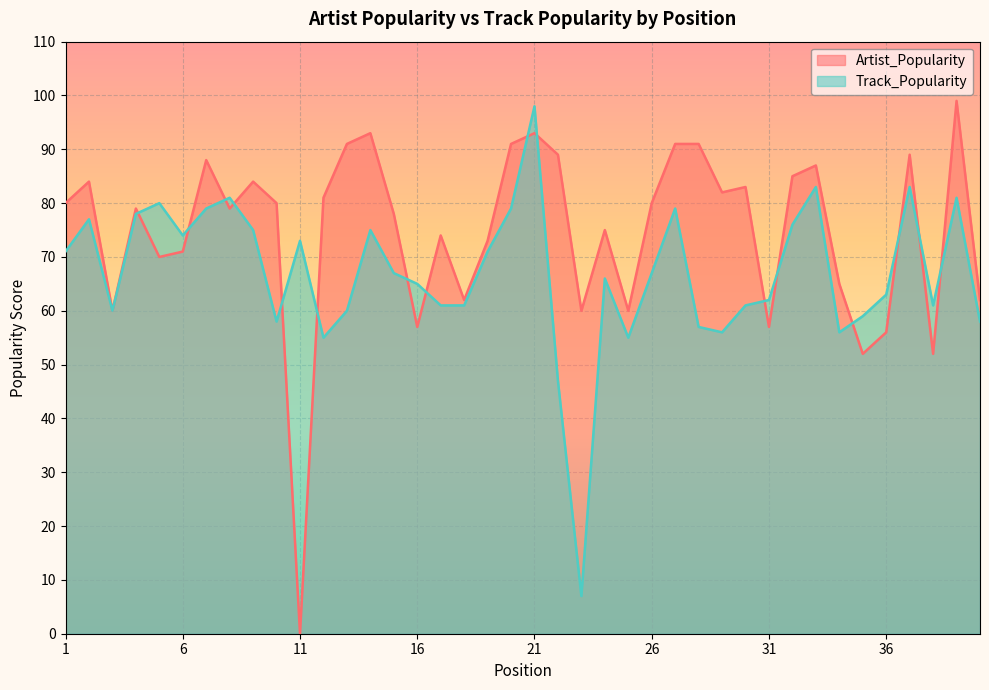

What are all the series names shown in the legend?

Artist_Popularity, Track_Popularity